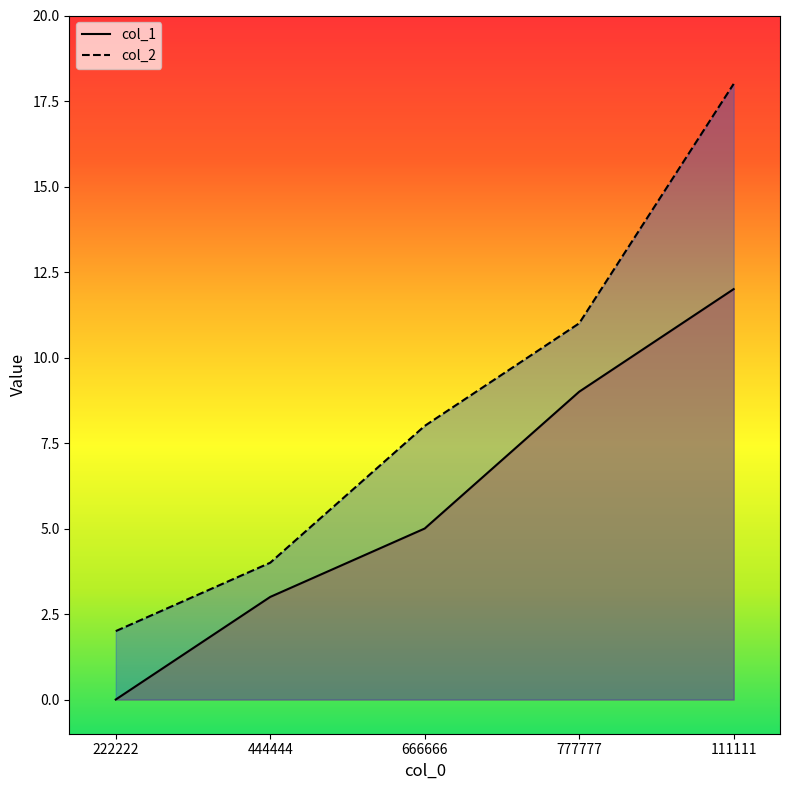

Which has a higher value, 111111 or 222222?

111111